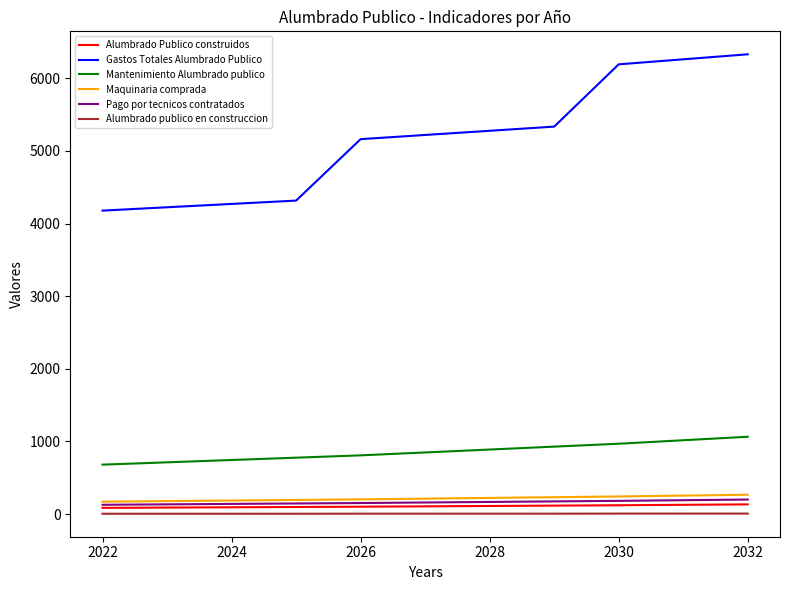

What is the sum of all Pago por tecnicos contratados values?

1768.5